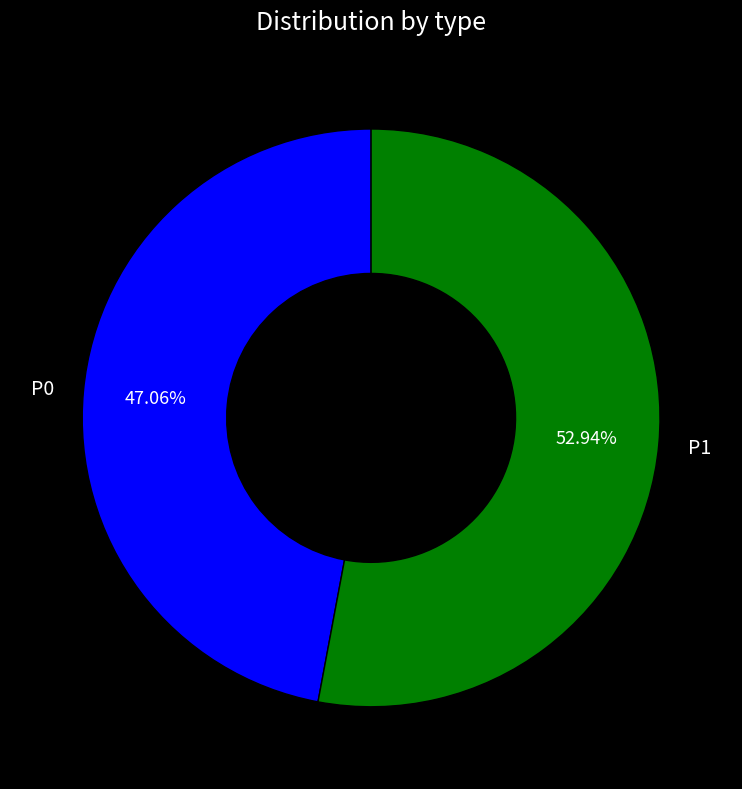

What is the total percentage of P0 and P1?

100.0%